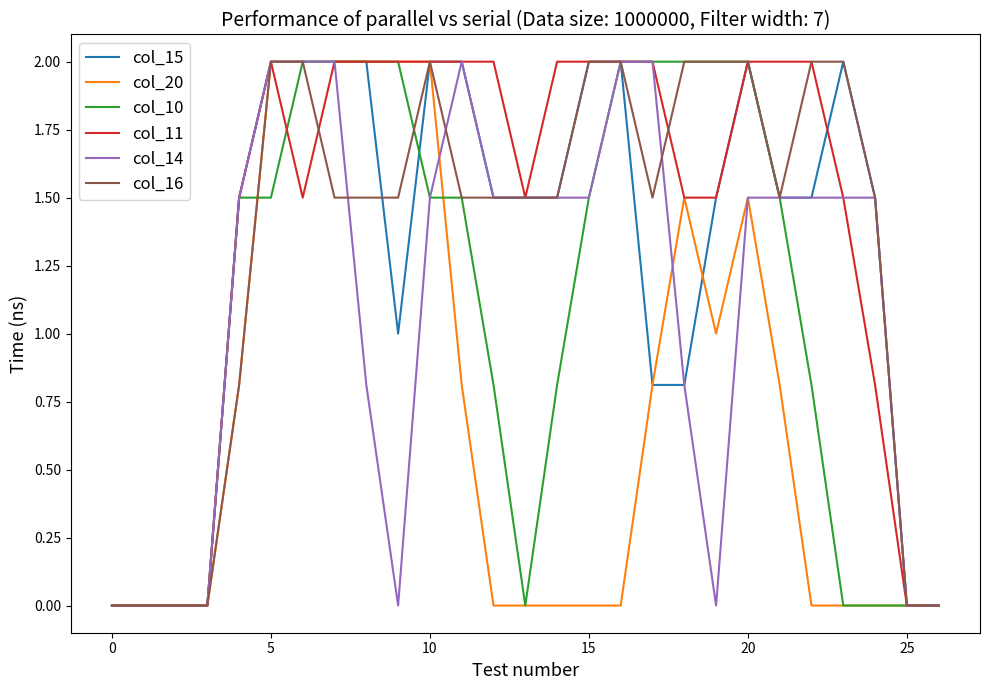

What is the highest value of the col_15 series?

2.0